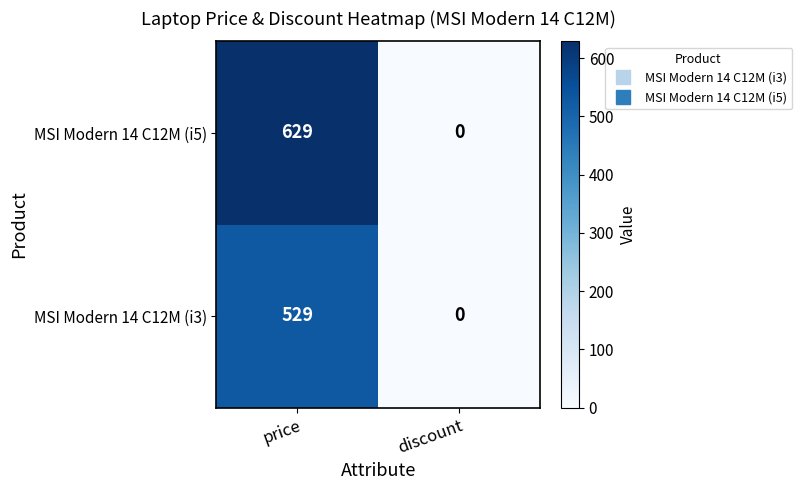

Where is MSI Modern 14 C12M (i3) nearest to the value 264?

discount